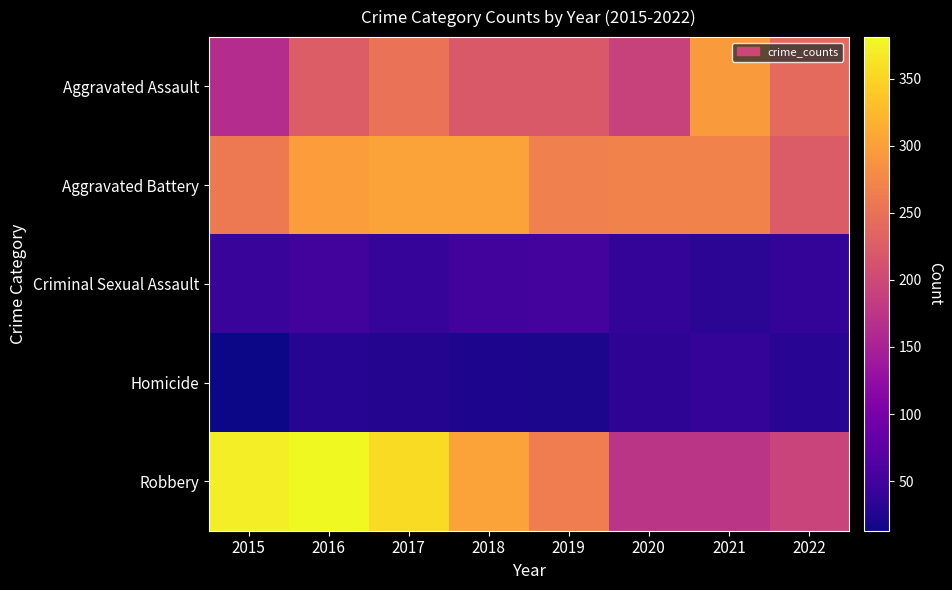

Rank the series by their maximum value, from lowest to highest.

Homicide, Criminal Sexual Assault, Aggravated Assault, Aggravated Battery, Robbery